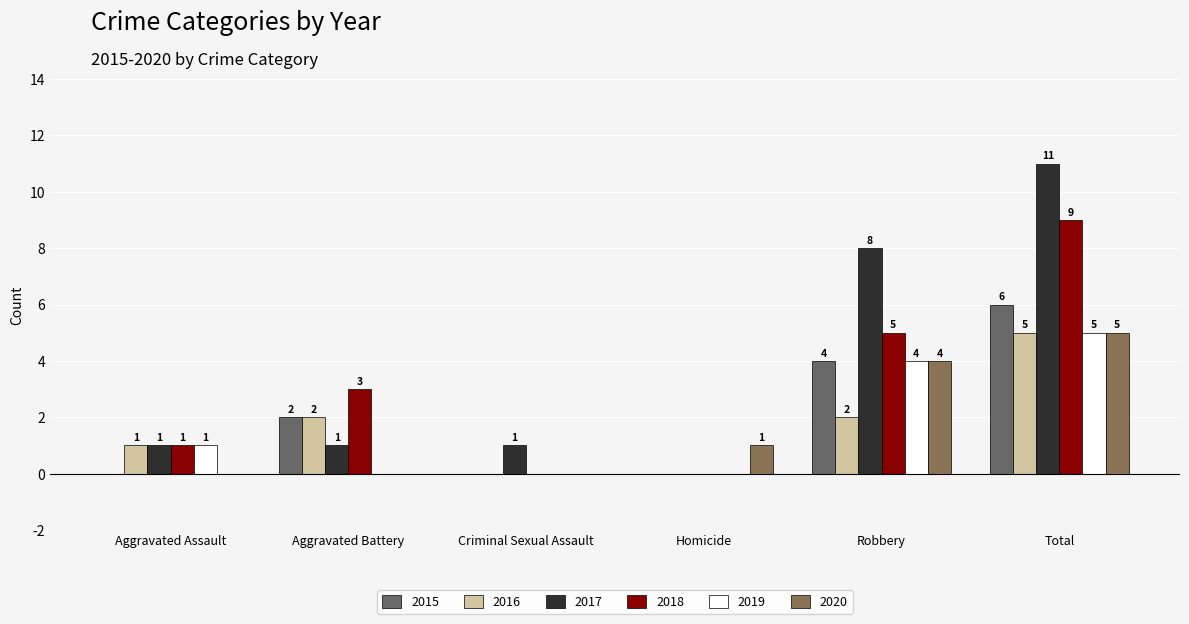

What is the total value across all series at Total?

41